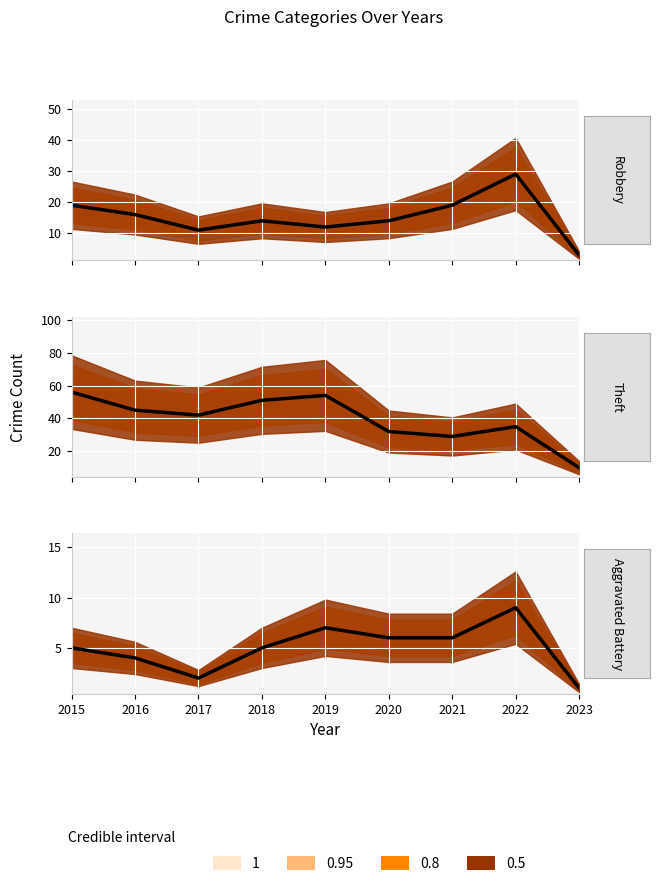

Which series has the largest total across all categories?

Theft